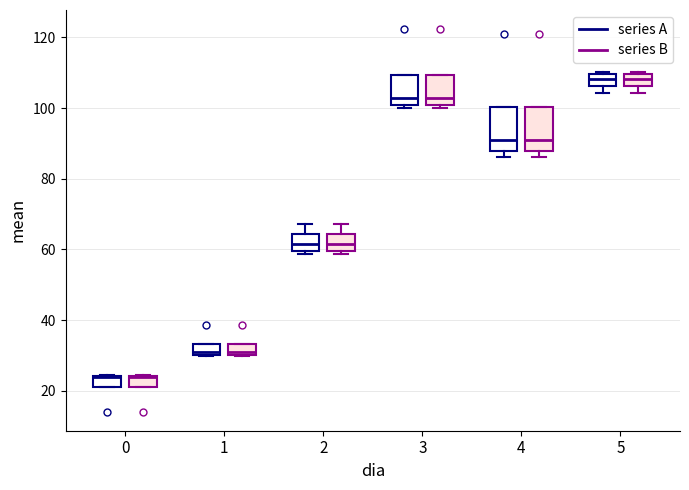

Where does the median line of the box for 5 (series B) sit on the y-axis? The values are not printed on the chart, so give them approximately, as read against the axis.

108